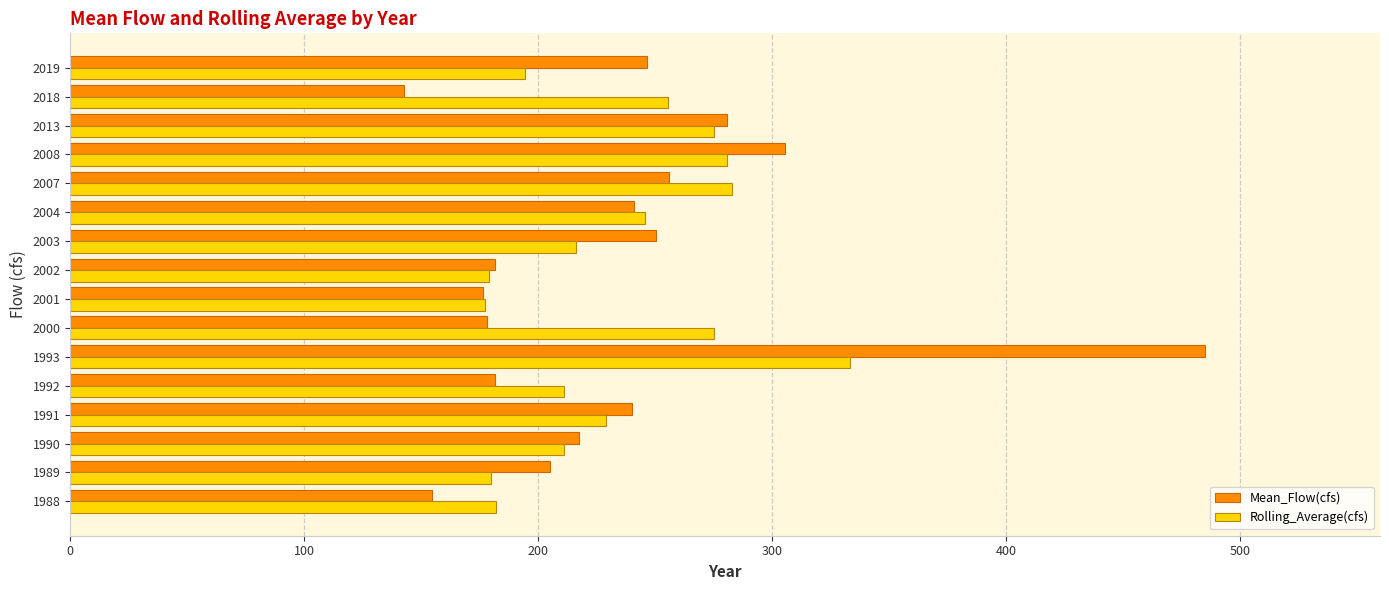

Where is Mean_Flow(cfs) nearest to the value 313?

2008